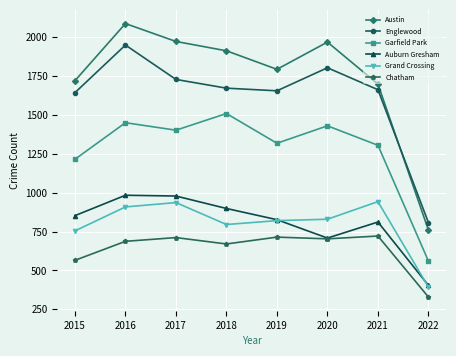

Which series has the largest range (max minus min)?

Austin